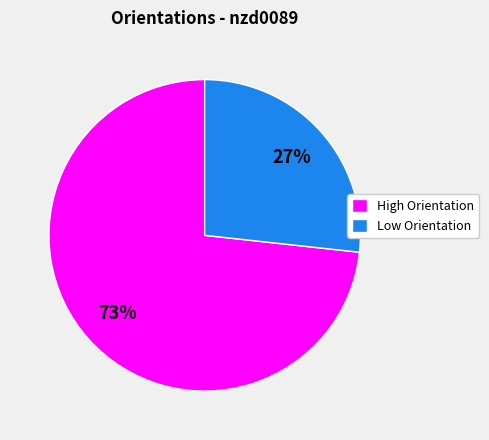

To the nearest percent, what portion does Low Orientation represent?

27%